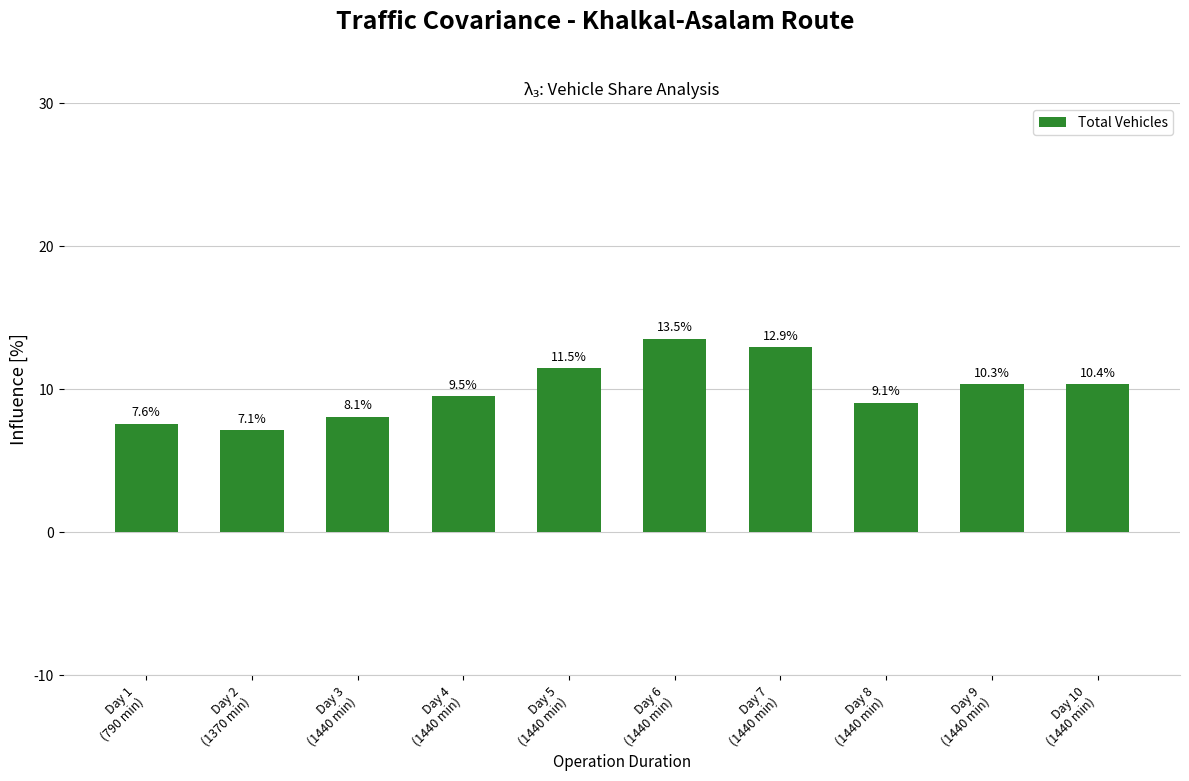

What is the change in value from Day 1
(790 min) to Day 9
(1440 min)?

+2.7